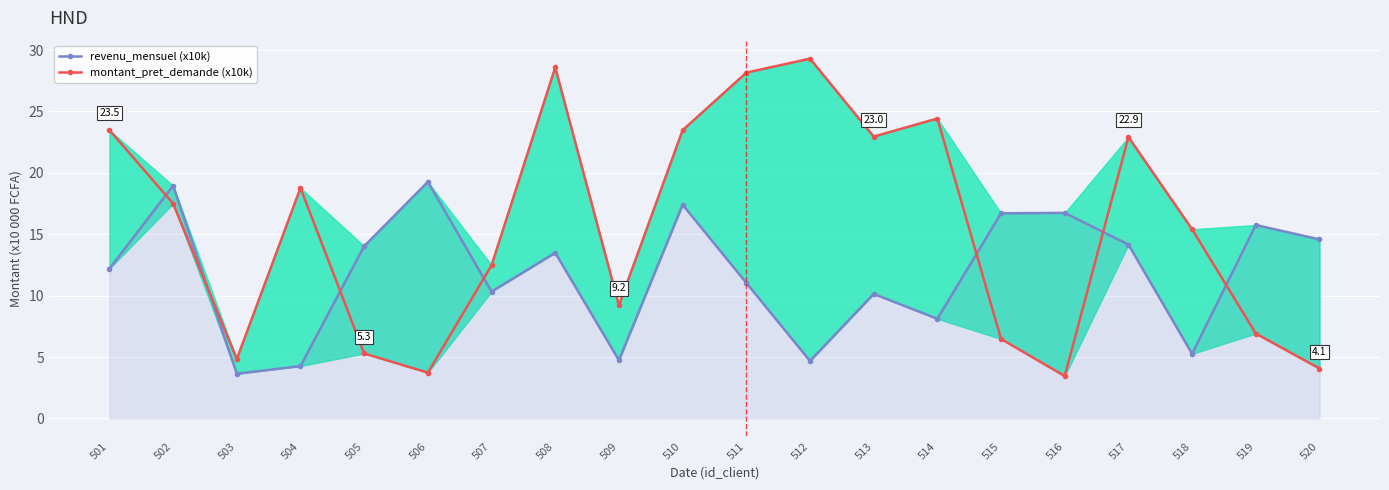

At which label does montant_pret_demande (x10k) reach its minimum?

516